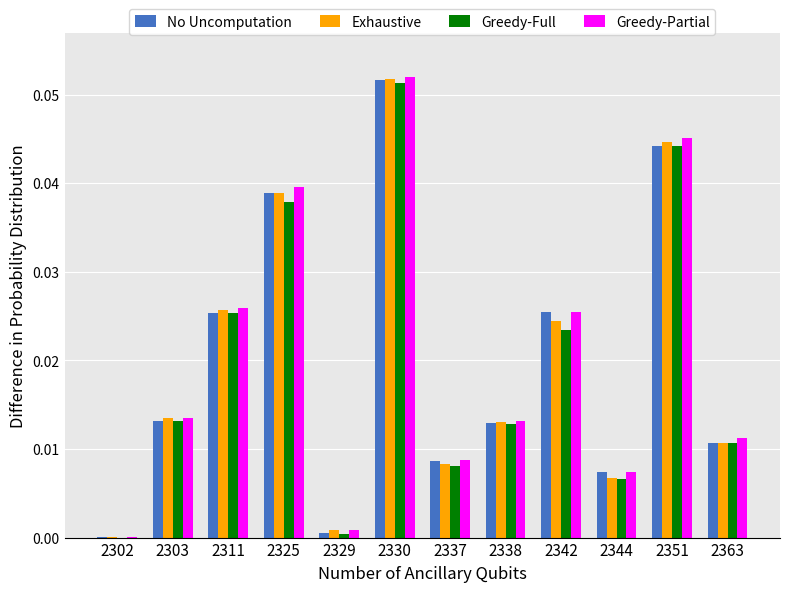

Is the value of Greedy-Full at 2338 greater than the value of Greedy-Partial at 2329?

Yes